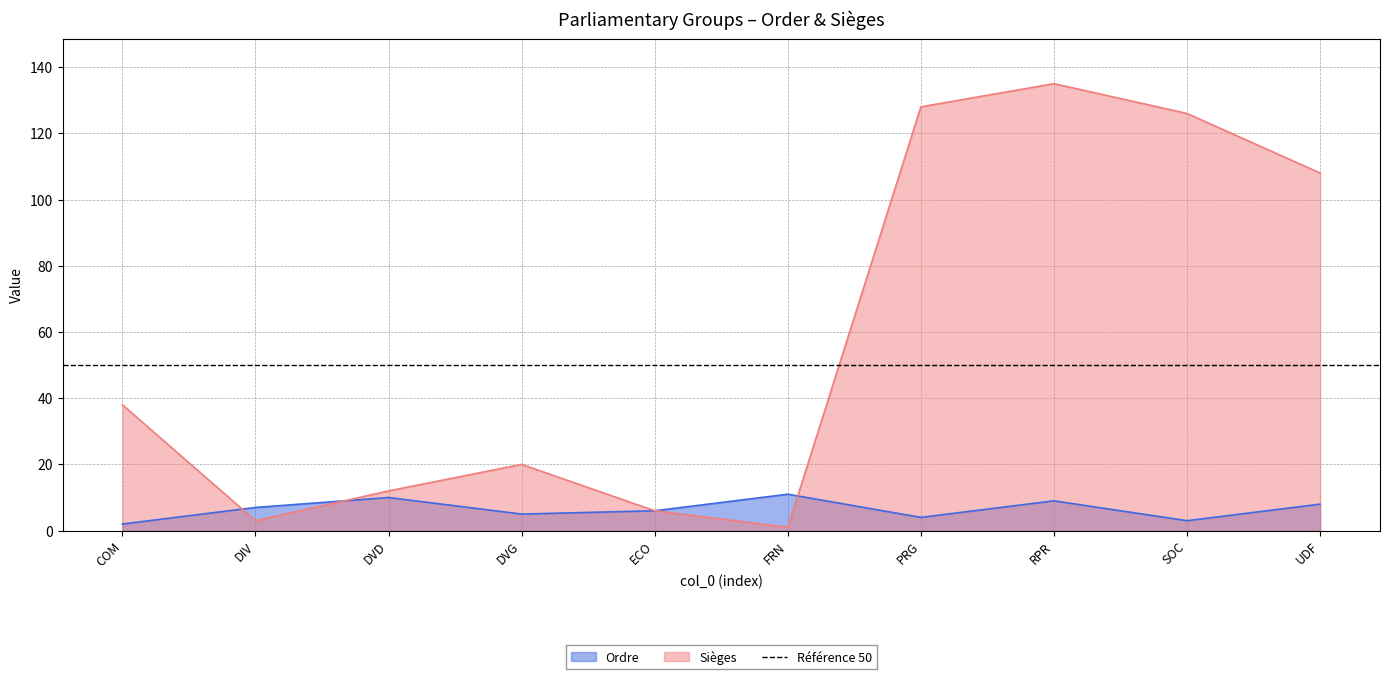

Which series has the largest total across all categories?

Sièges